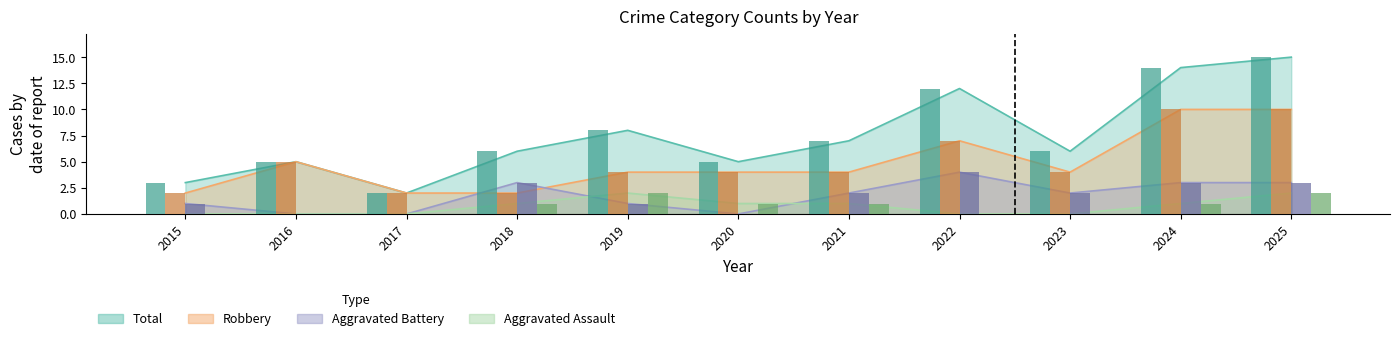

How many distinct data groups are displayed?

4